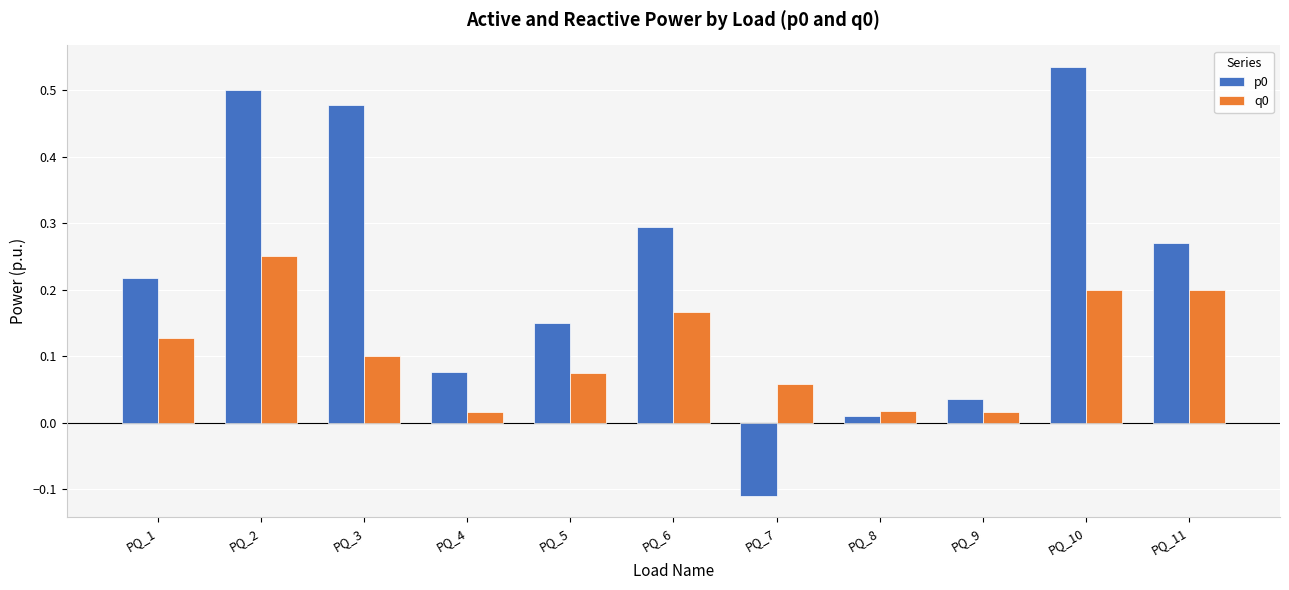

At which label is p0 closest to 0?

PQ_8